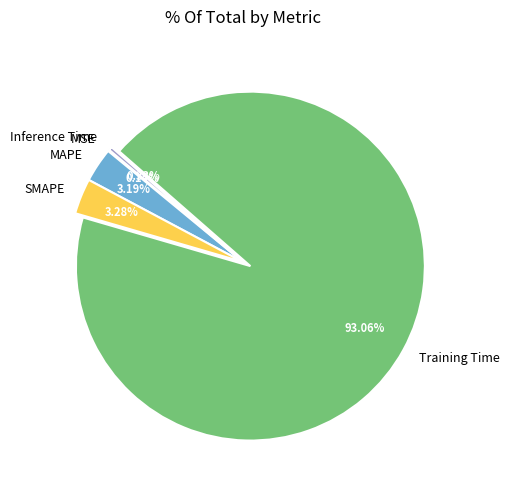

To the nearest percent, what is the difference between the largest and smallest slice percentages?

93%